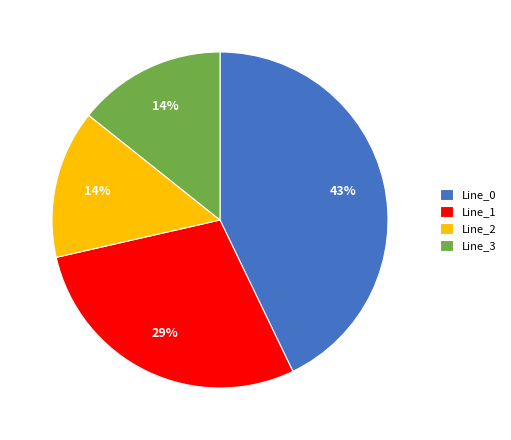

Is Line_0 the majority of the pie?

No